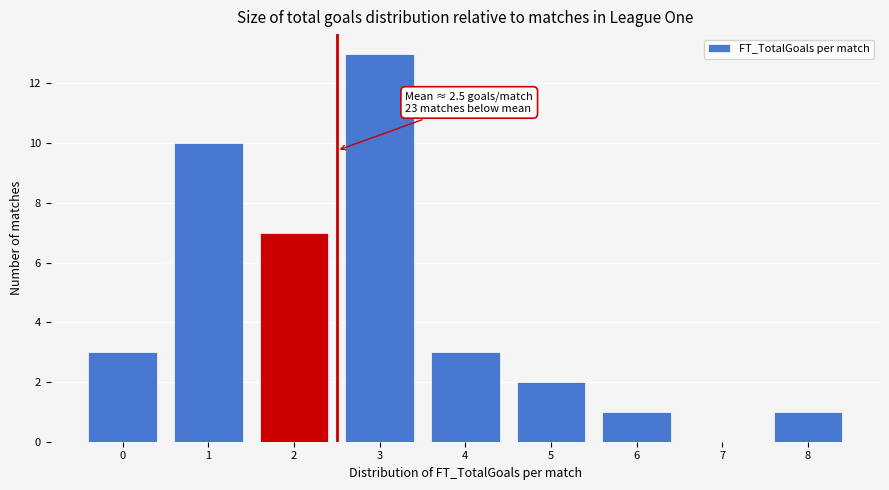

Over which range of the x-axis is the bar tallest?

2.5 to 3.5